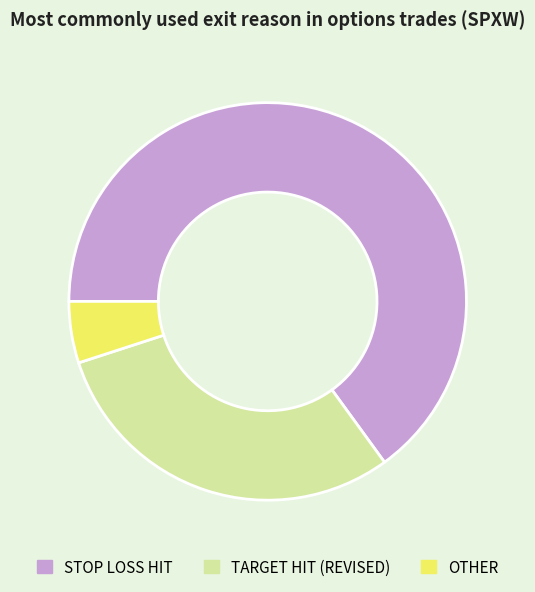

How many segments does this pie chart have?

3